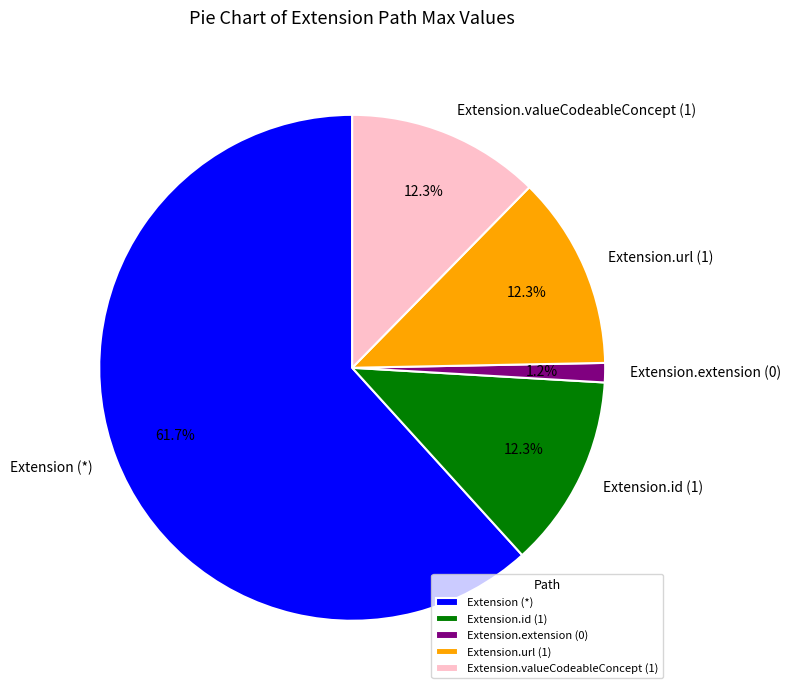

Which slice is the largest?

Extension (*)